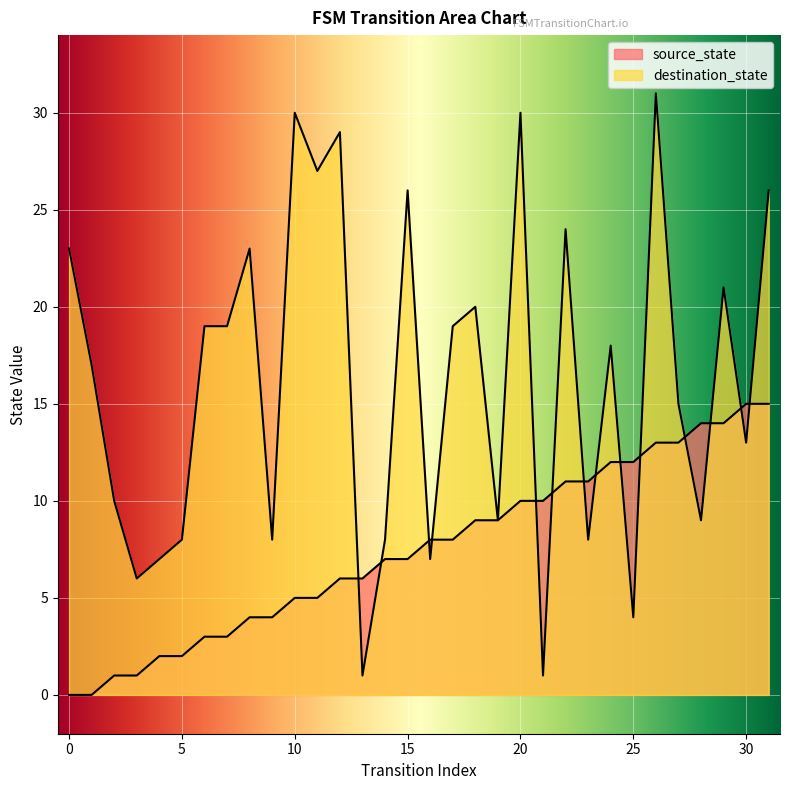

Rank the series by their maximum value, from highest to lowest.

destination_state, source_state